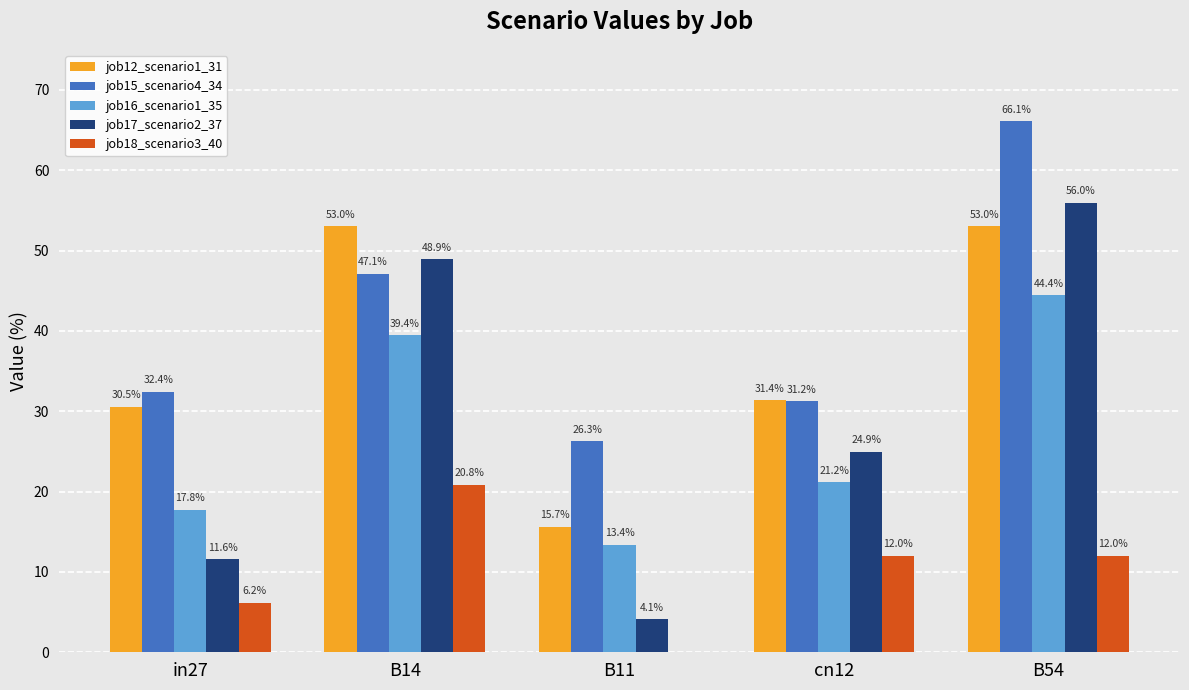

What are all the series names shown in the legend?

job12_scenario1_31, job15_scenario4_34, job16_scenario1_35, job17_scenario2_37, job18_scenario3_40